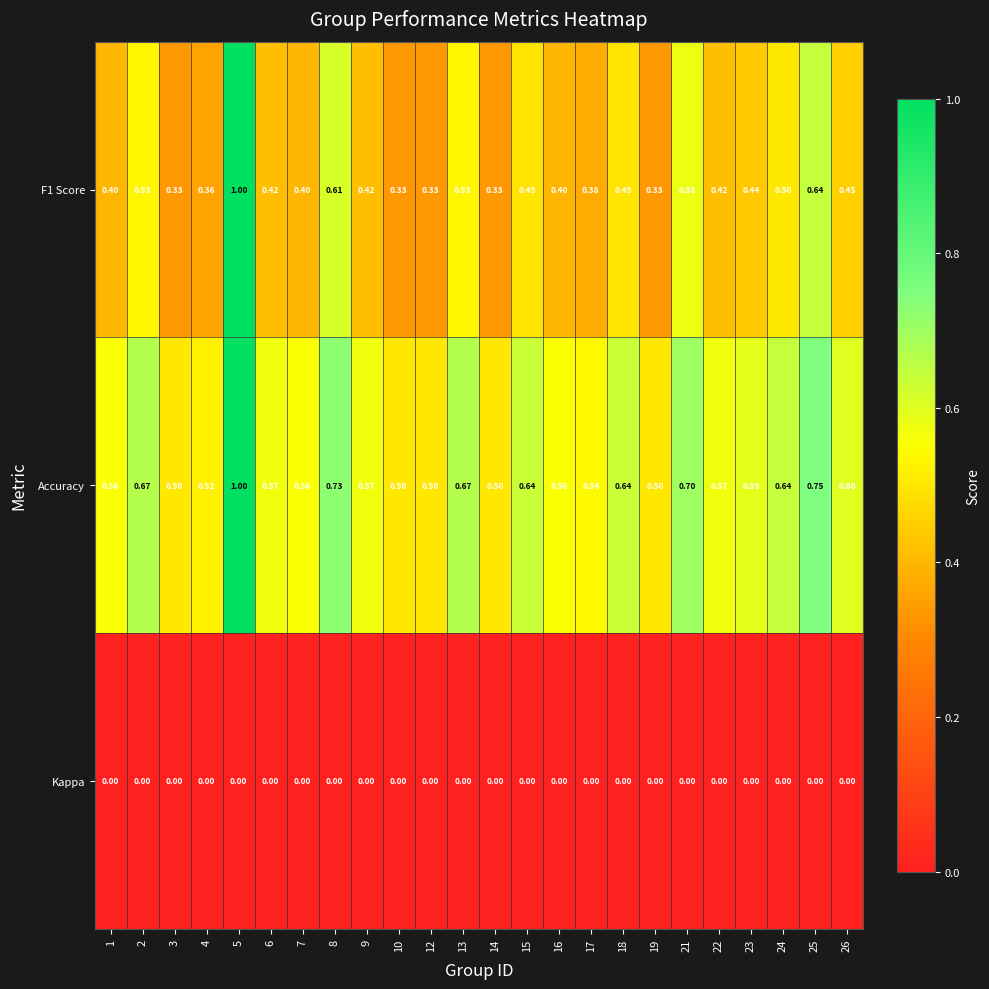

Which series has the largest total across all categories?

Accuracy